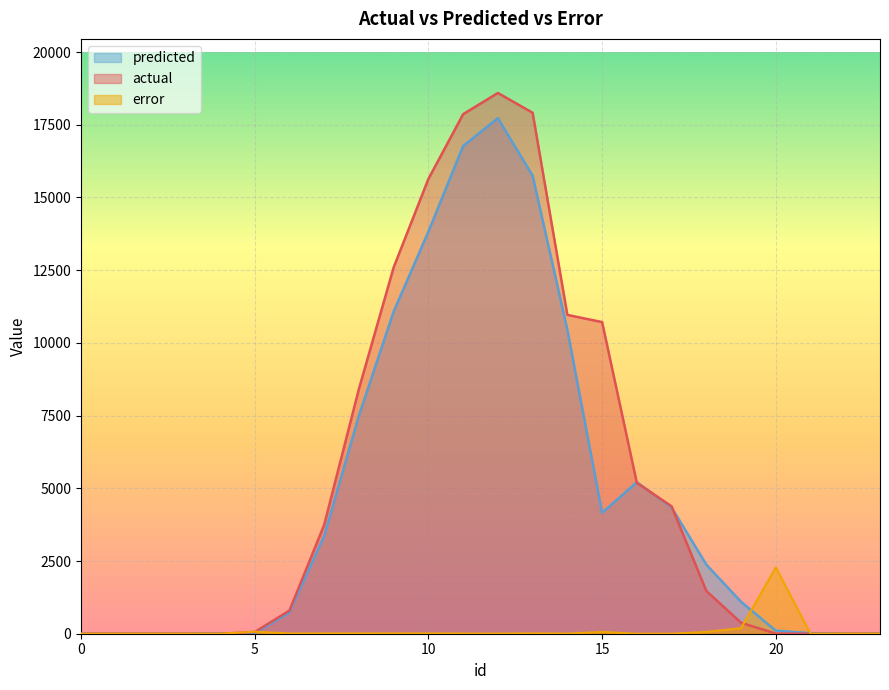

How many lines are shown in the chart?

3